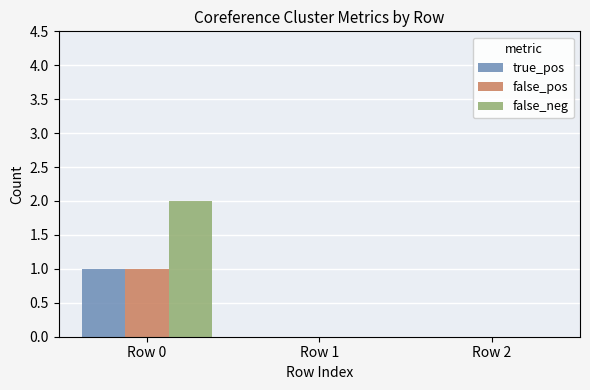

Which series has the largest total across all categories?

false_neg